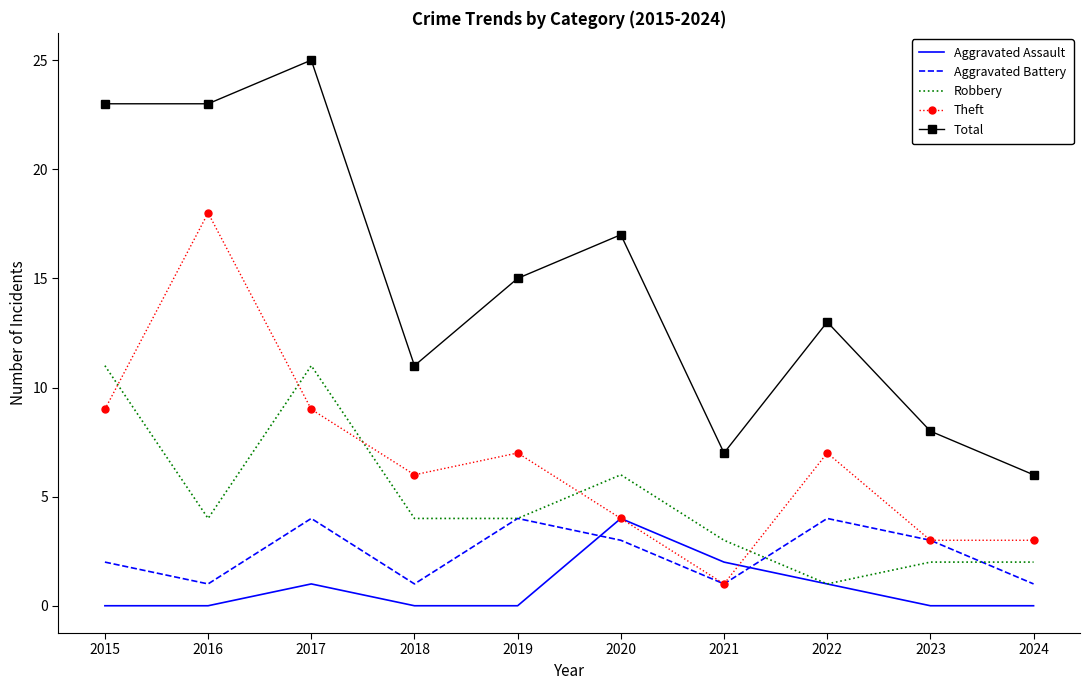

True or false: Aggravated Battery and Total intersect in this chart.

False